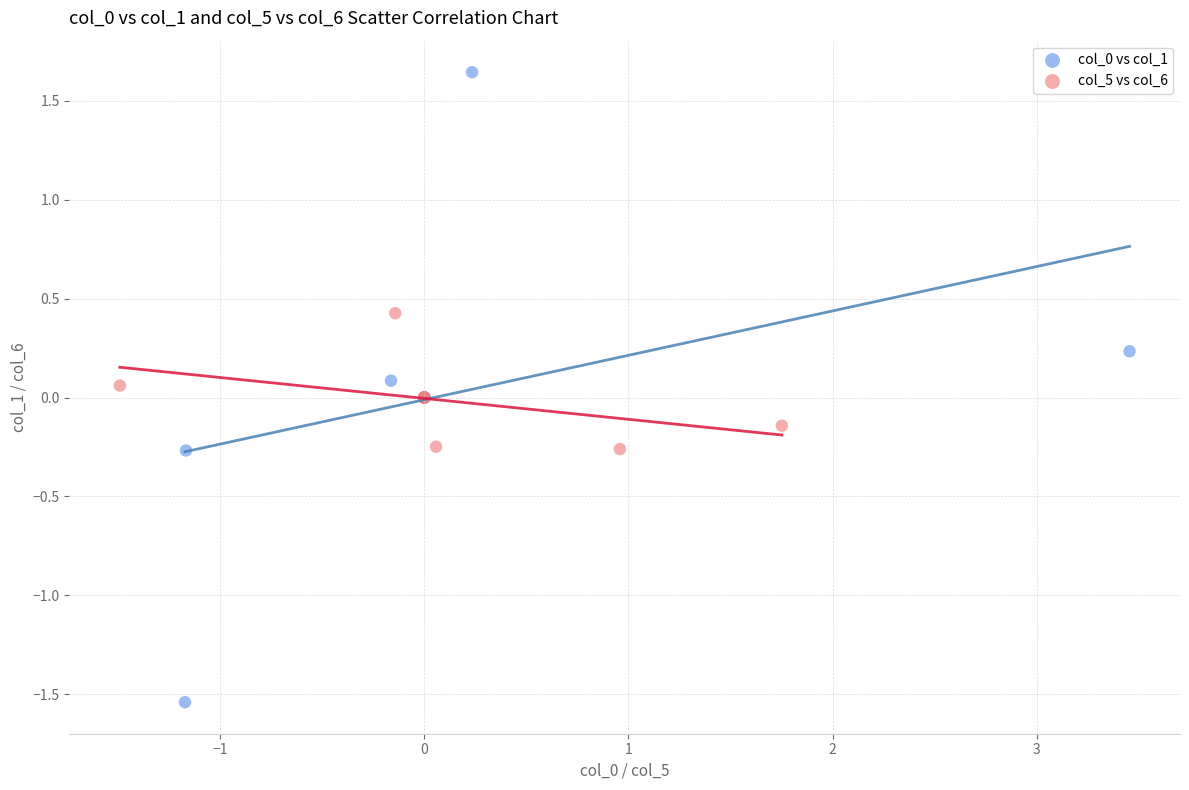

Which series contains the highest Y value?

col_0 vs col_1